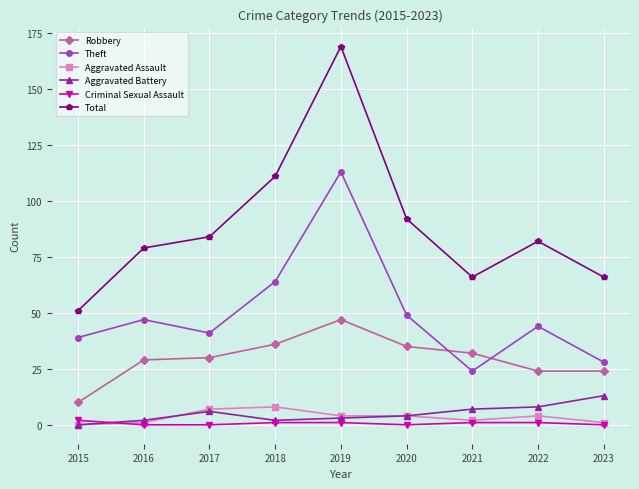

What is the value of the Theft point at the 9th from the left?

28